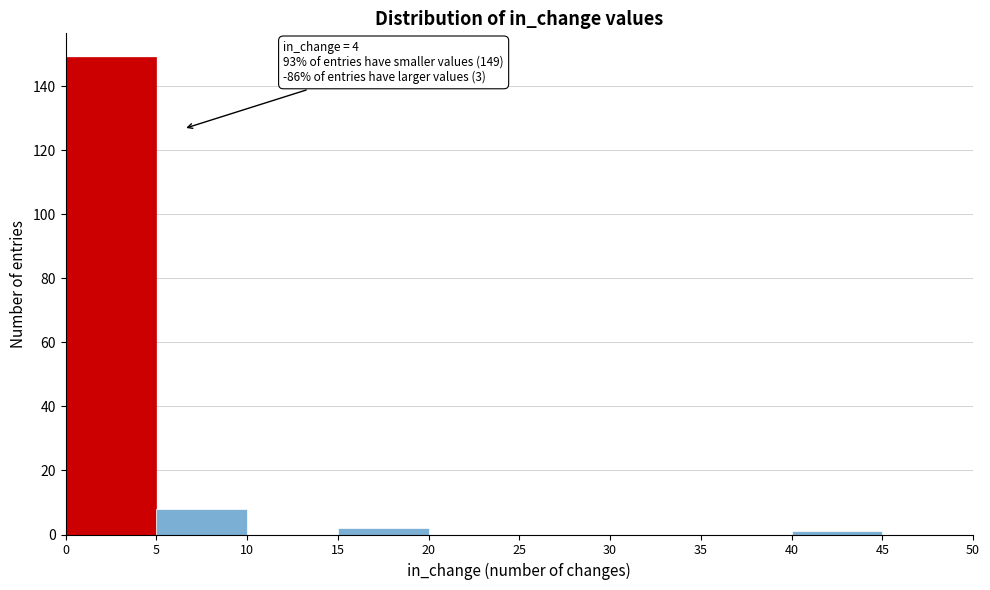

Which range on the x-axis has the tallest bar?

0 to 5